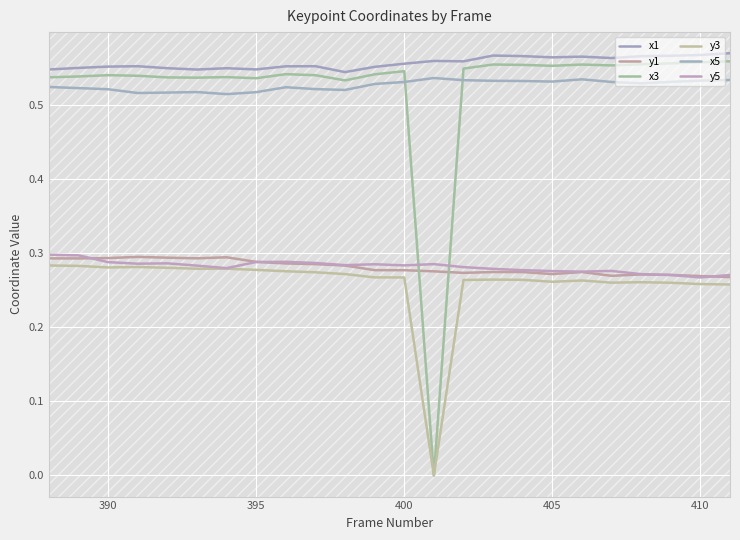

What are all the series names shown in the legend?

x1, y1, x3, y3, x5, y5